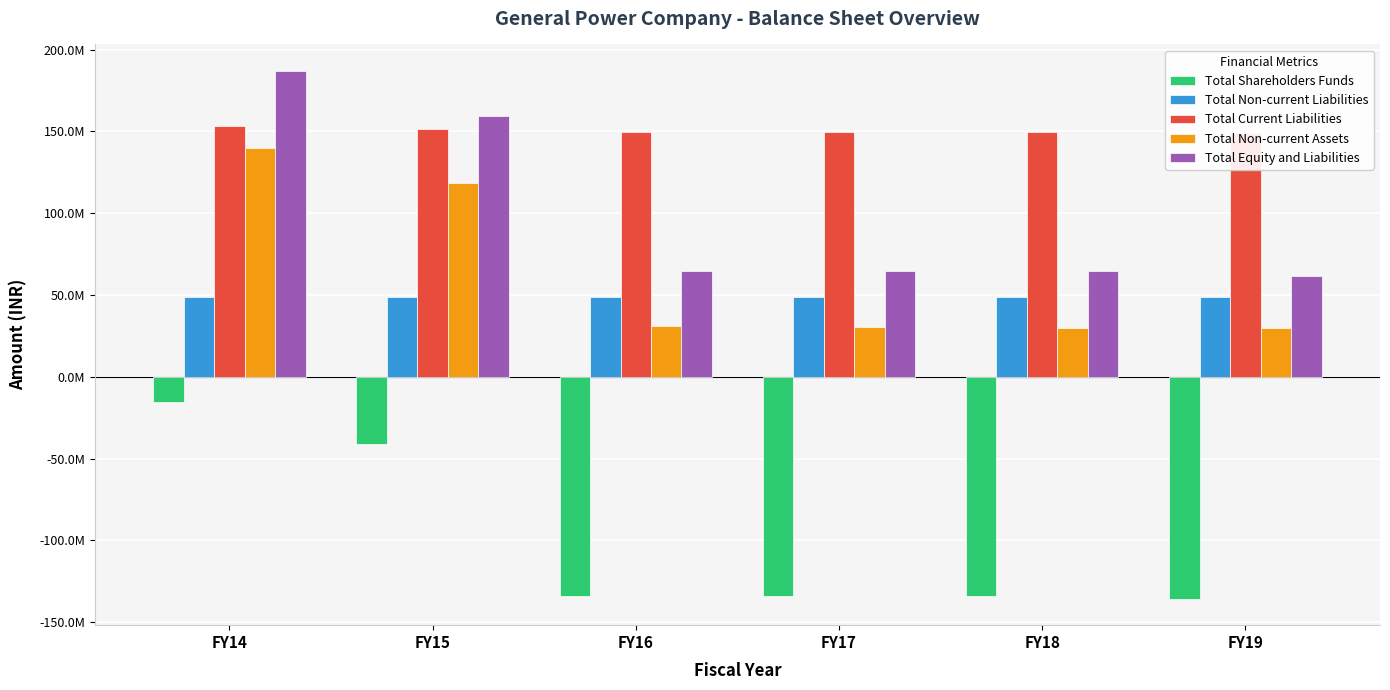

What is the lowest value of the Total Non-current Assets series?

29552095